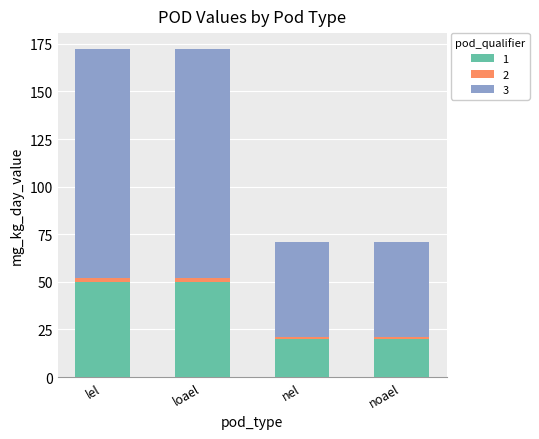

Count the number of categories in the chart.

4